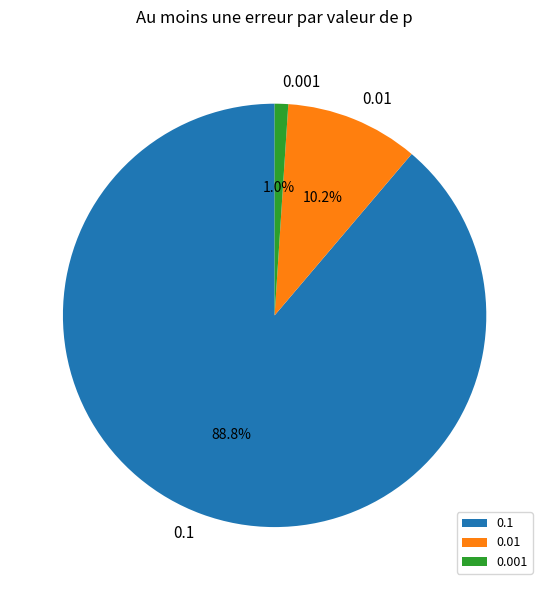

How many segments does this pie chart have?

3